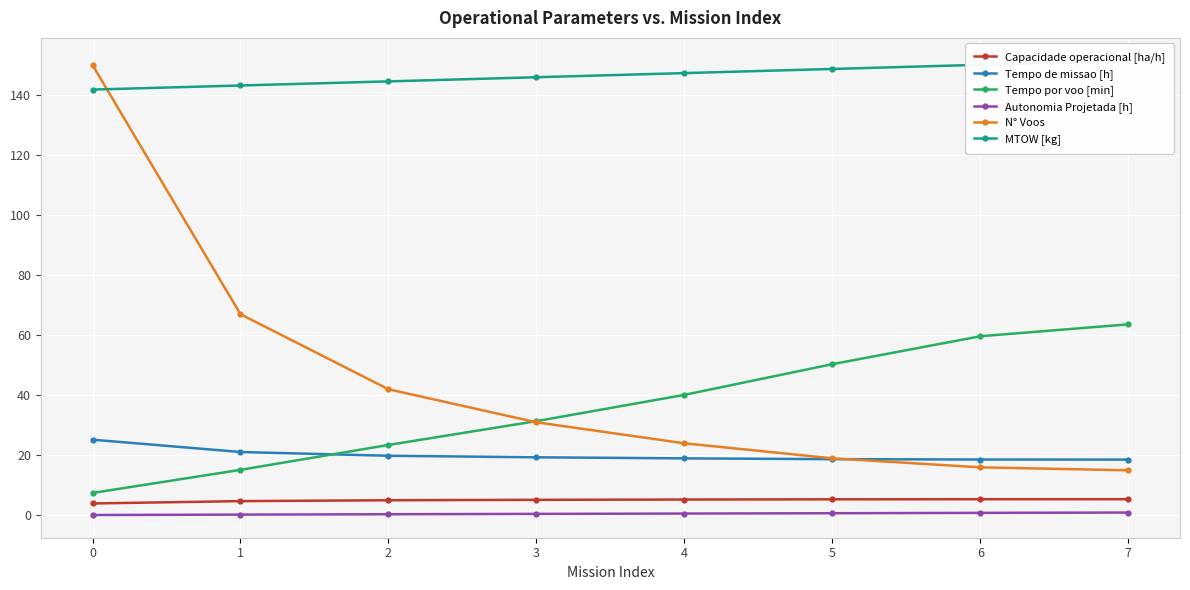

How many values in the Tempo por voo [min] series are below 40?

4